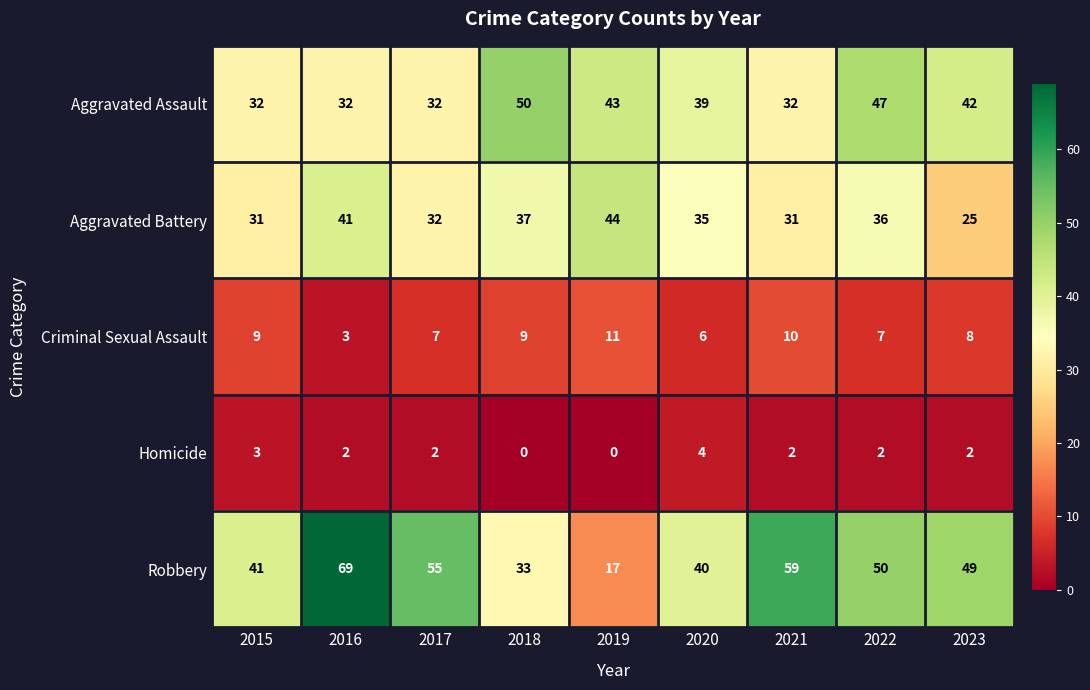

How many distinct data groups are displayed?

5